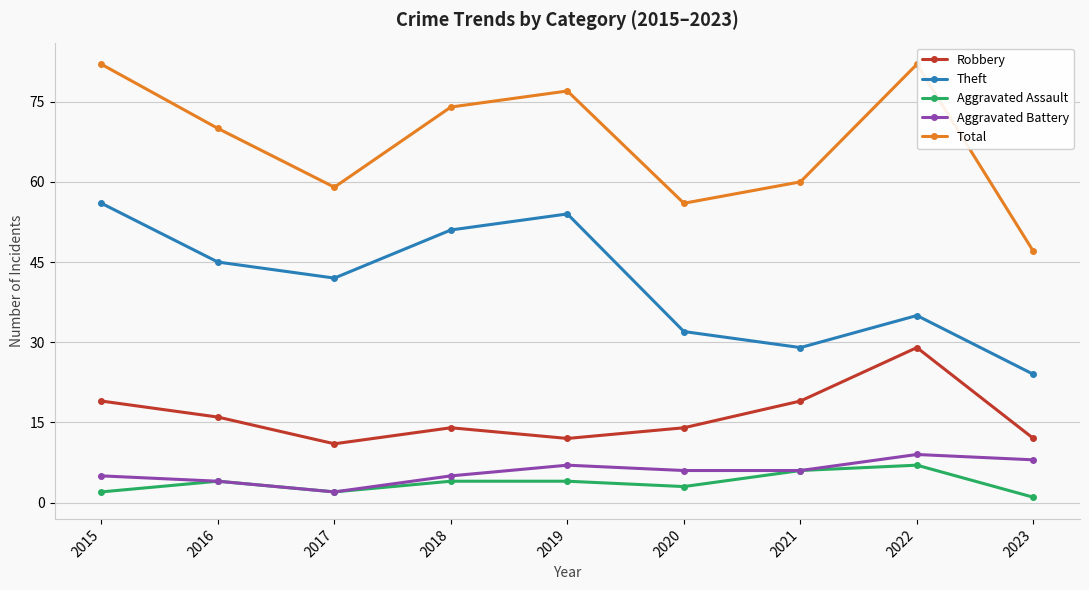

True or false: Robbery has a value of 9 at 2016.

False